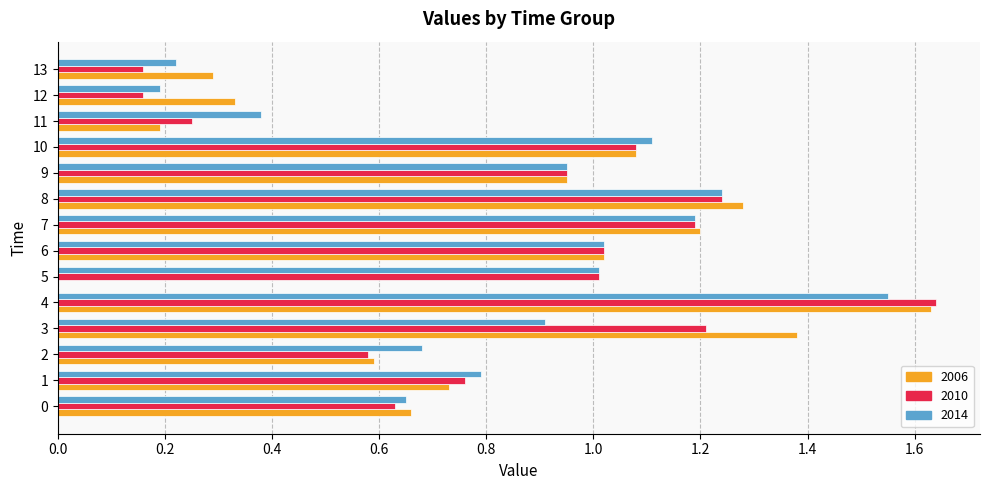

The 2010 series shows 0.9 at 4. True or false?

False